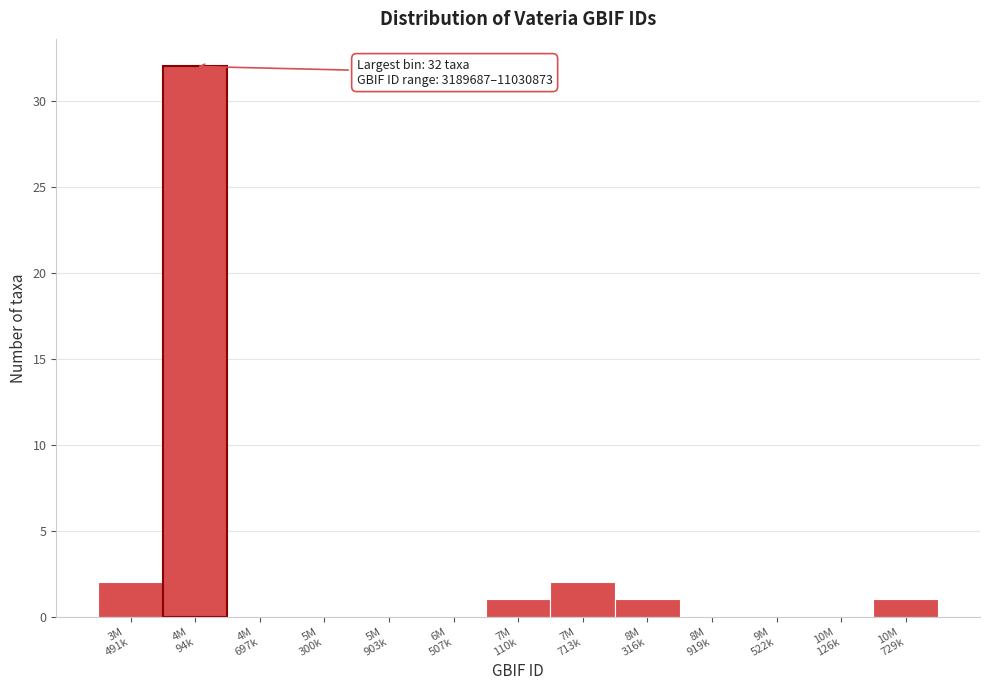

What is the maximum value shown in the chart?

32